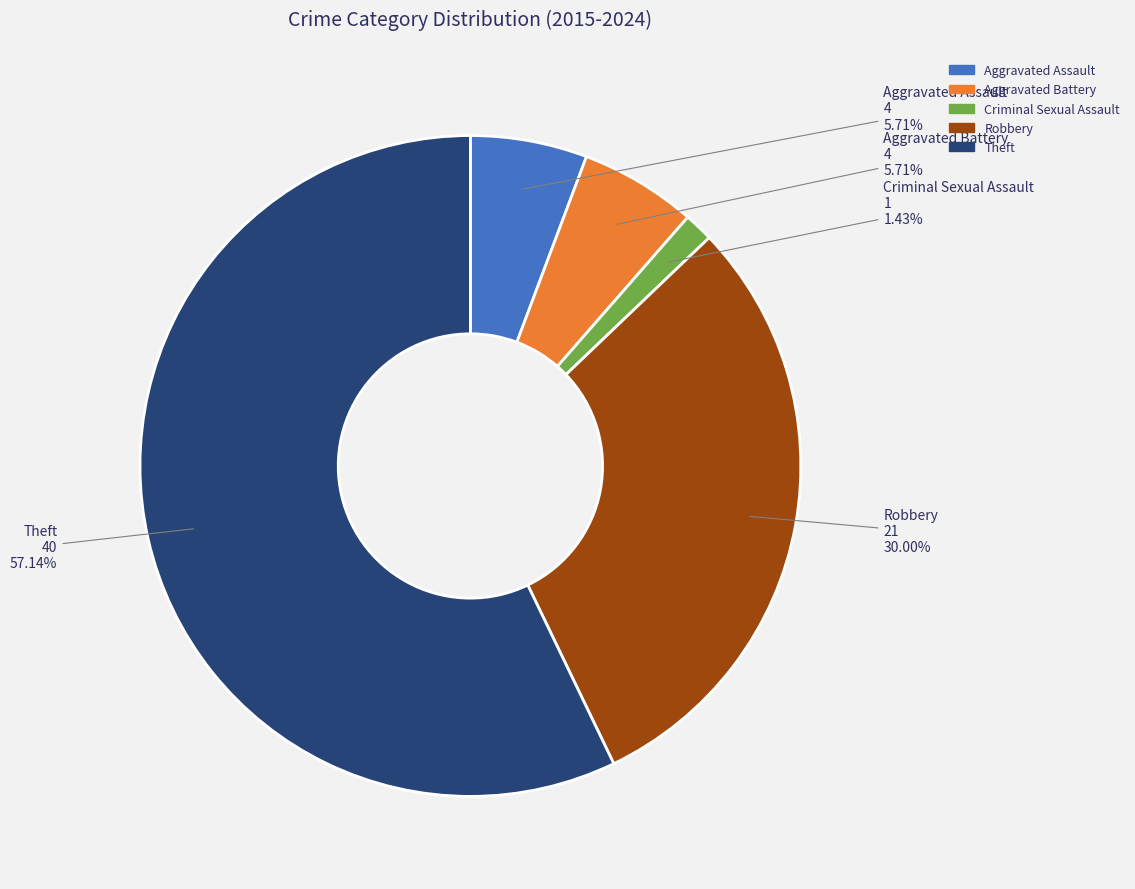

Count the number of slices in the pie.

5